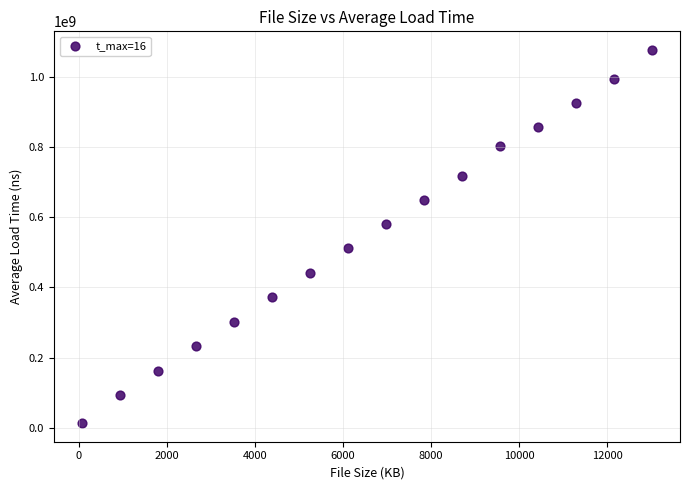

What is the range of X values (max minus min)?

12919.9